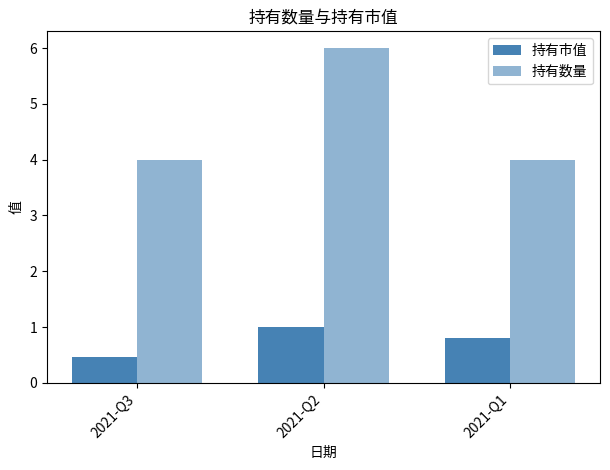

What is the total value across all series at 2021-Q2?

7.0